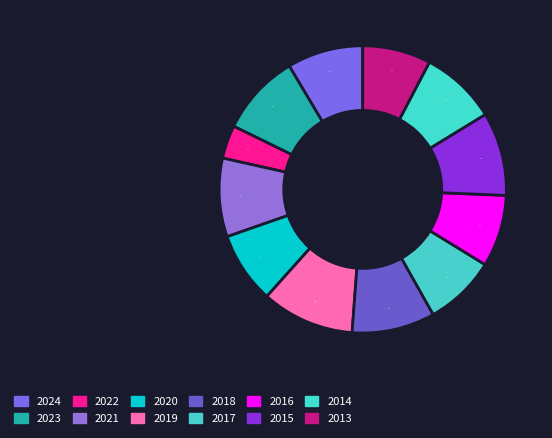

Which slice is the smallest?

2022